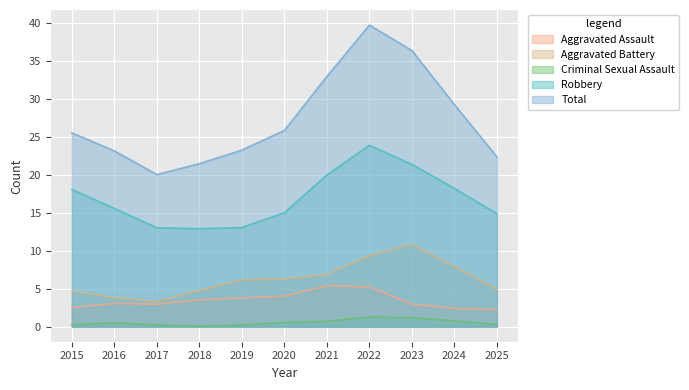

True or false: Criminal Sexual Assault and Robbery intersect in this chart.

False